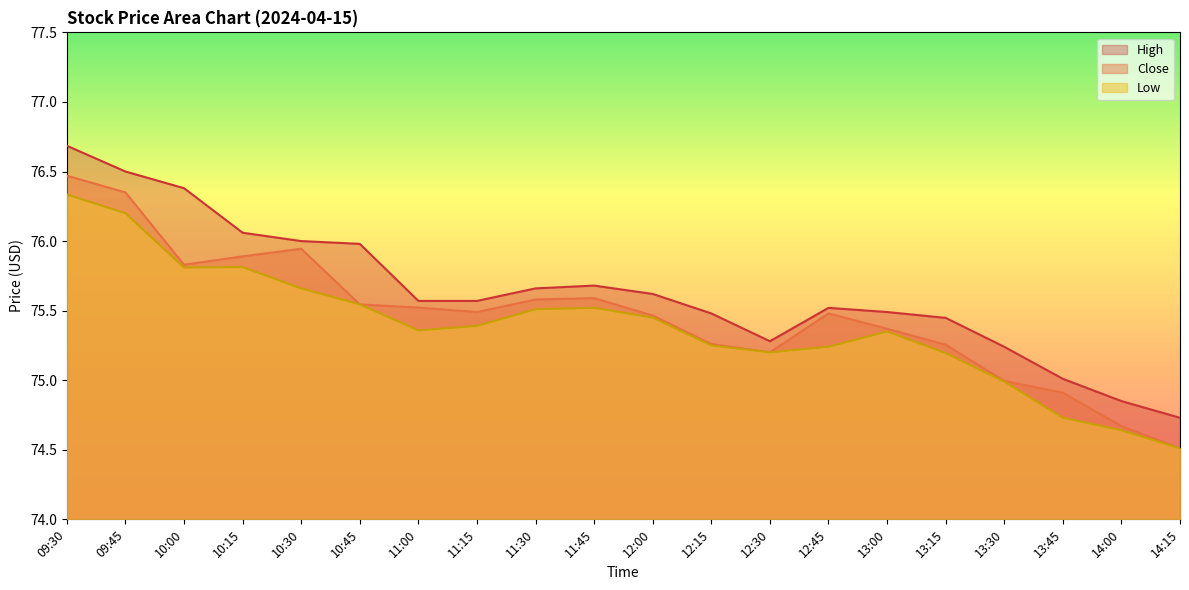

What is the average value of the Low series?

75.4